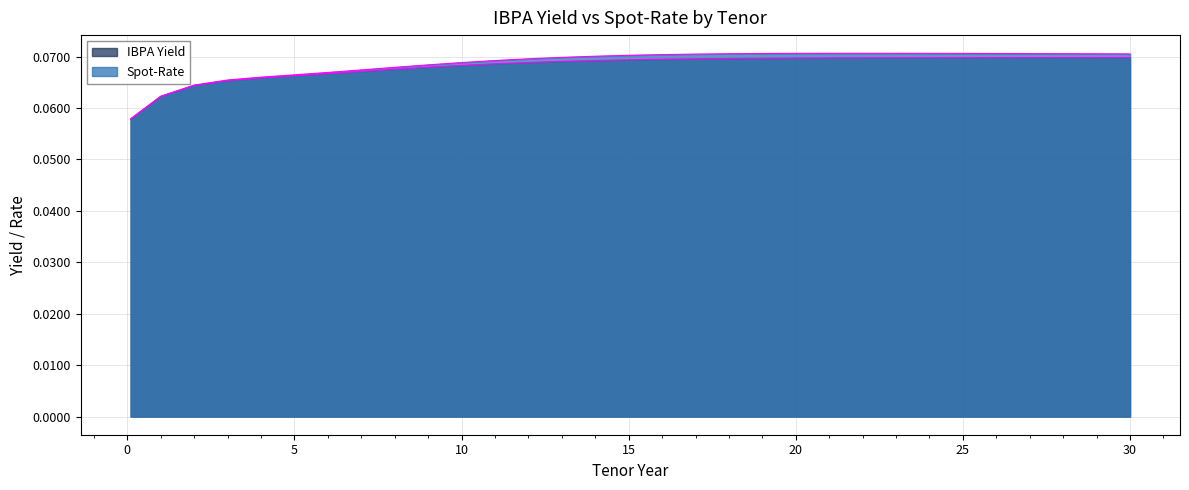

Which series has the largest total across all categories?

Spot-Rate